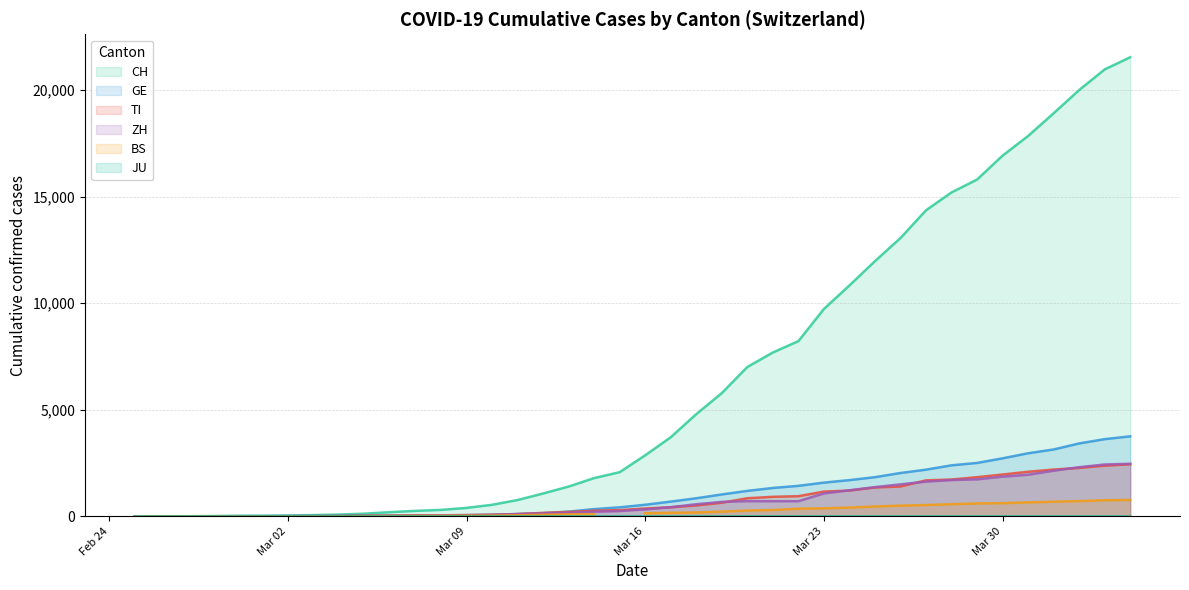

True or false: CH has more than 0 interior local peaks.

False